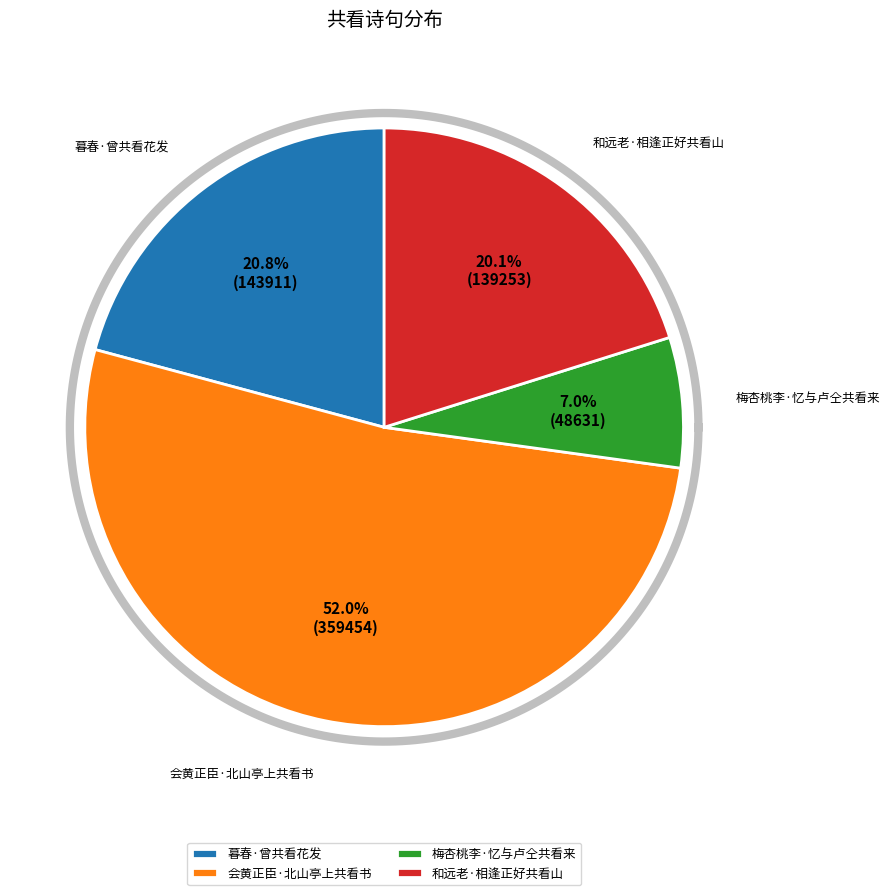

Does 暮春·曾共看花发 account for over 50% of the chart?

No